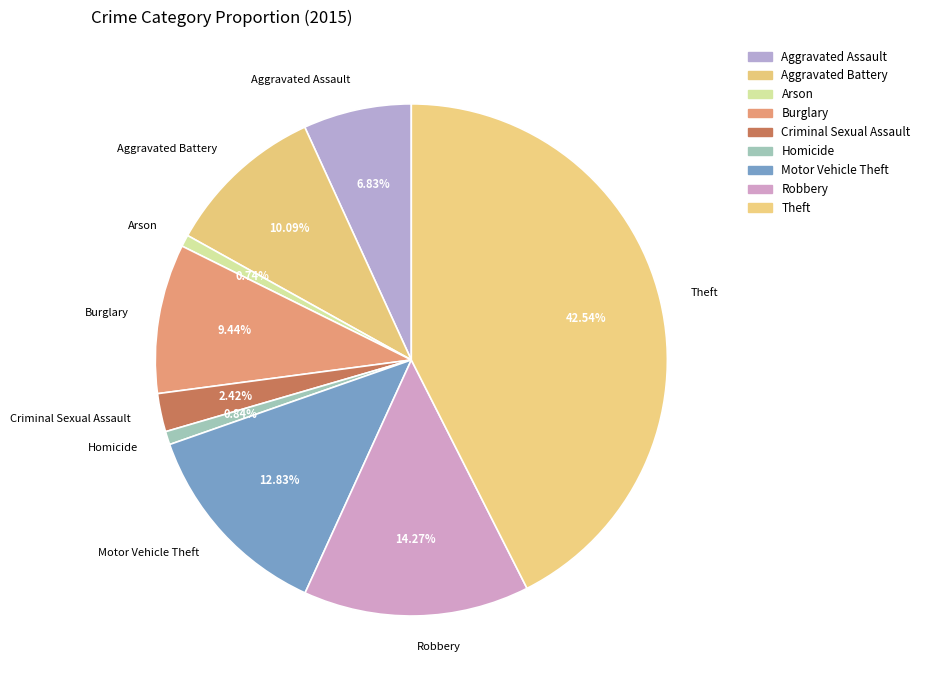

Do Criminal Sexual Assault and Aggravated Assault together represent more than half of the pie?

No